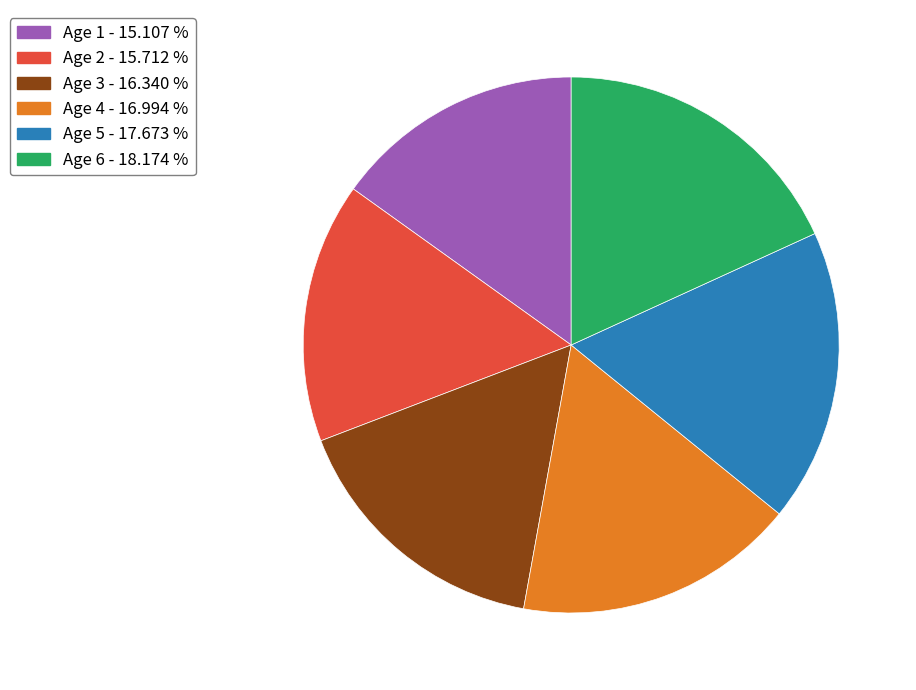

Combined, do Age 3 and Age 5 account for over 50%?

No